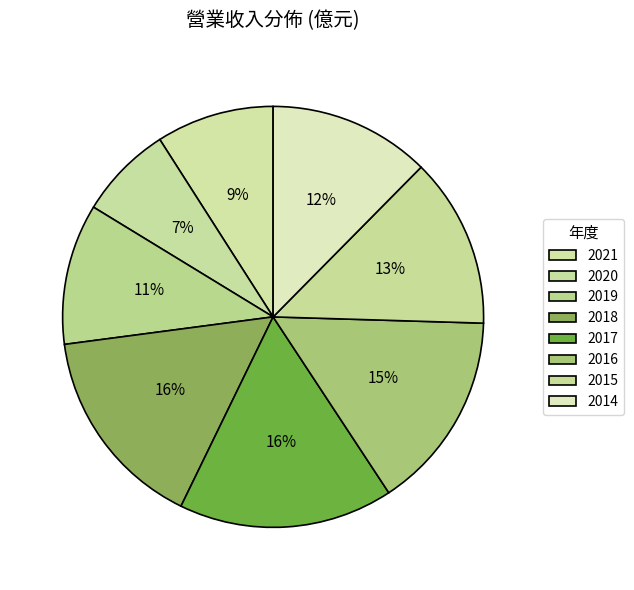

To the nearest percent, what is the average slice percentage?

12%